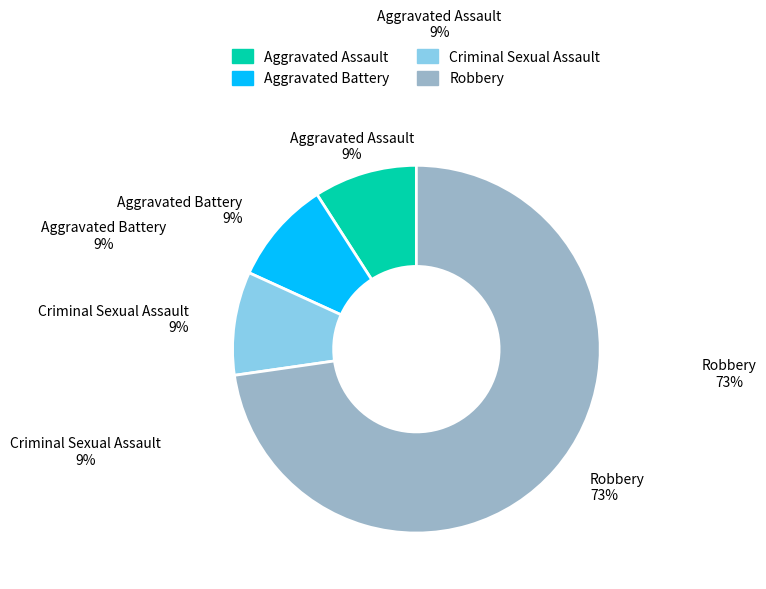

Is it true that Aggravated Assault is 20% of the pie?

False